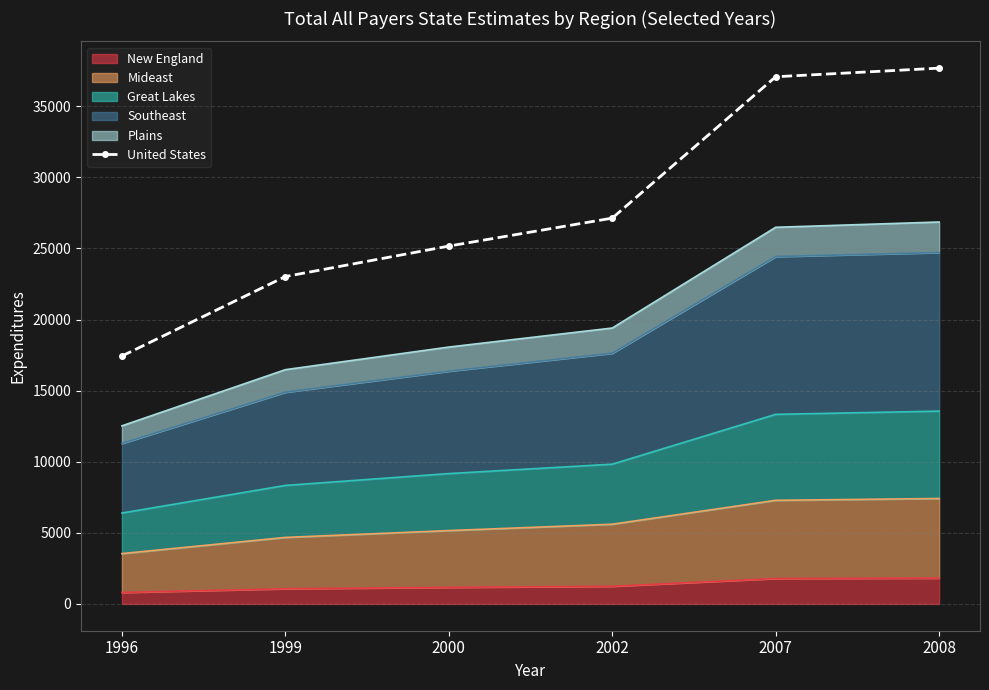

What is the ratio of the value at 2002 to the value at 1996?

1.6